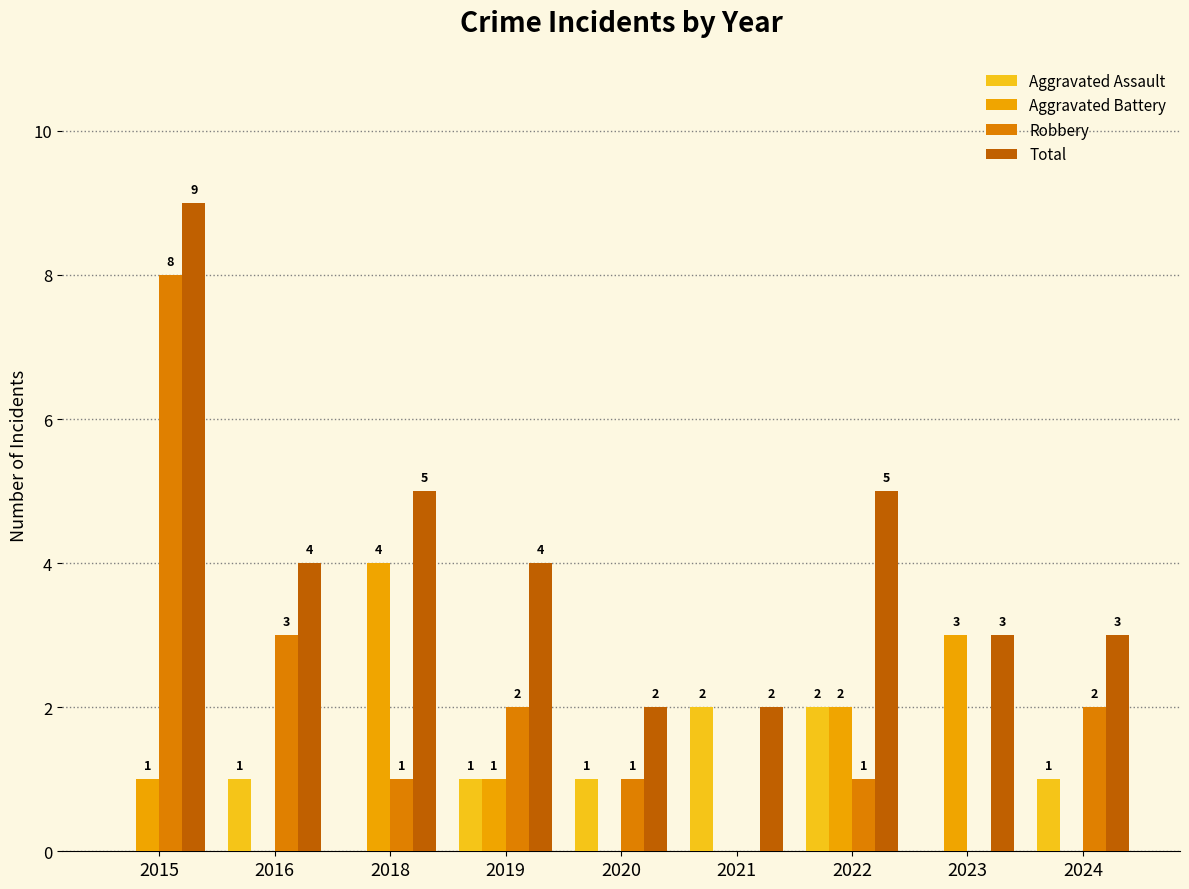

Count the Aggravated Assault values in the range 0 to 1.

7